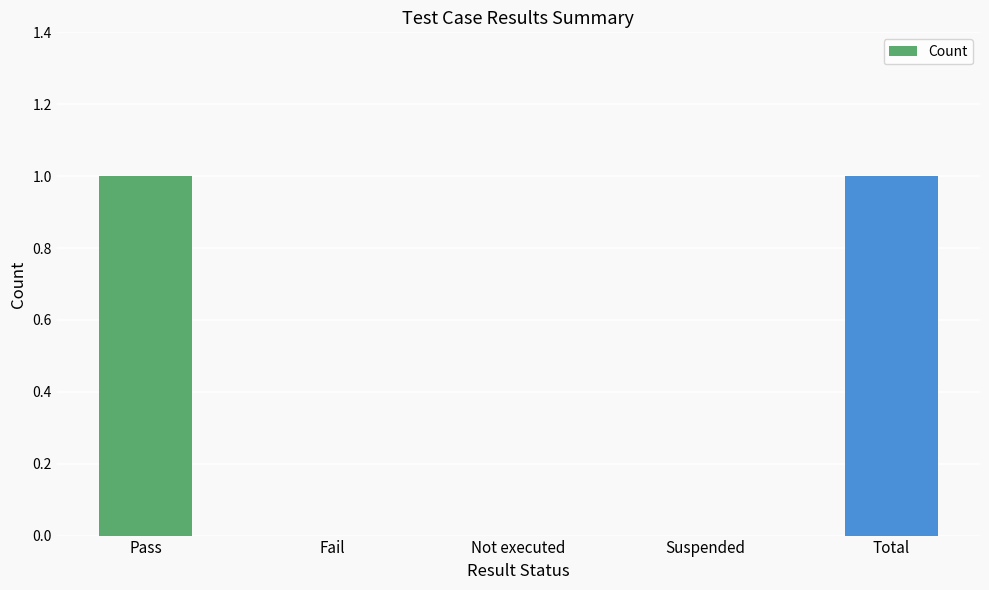

Count the values in the range 0 to 1.

5